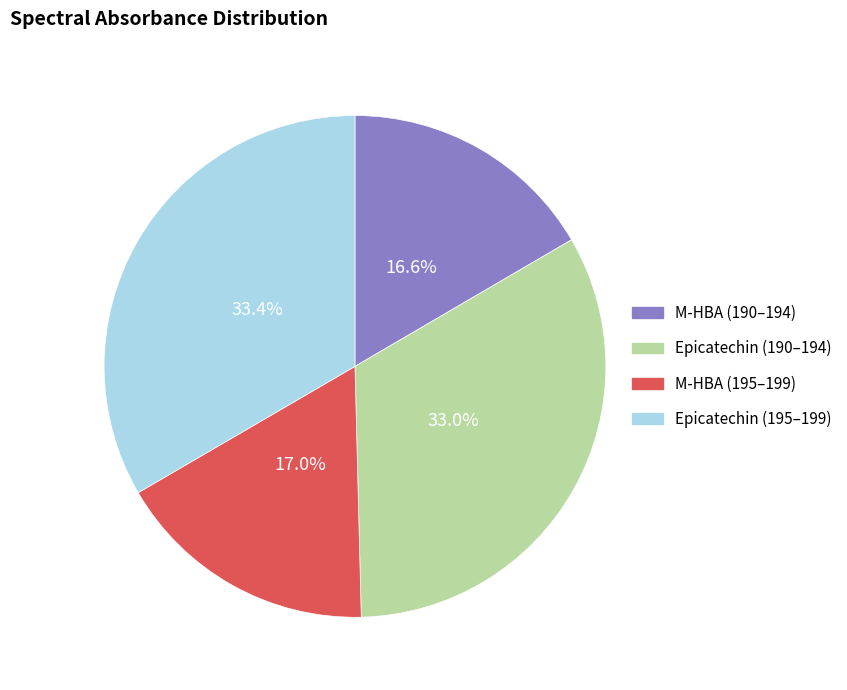

Does any single category account for the majority?

No